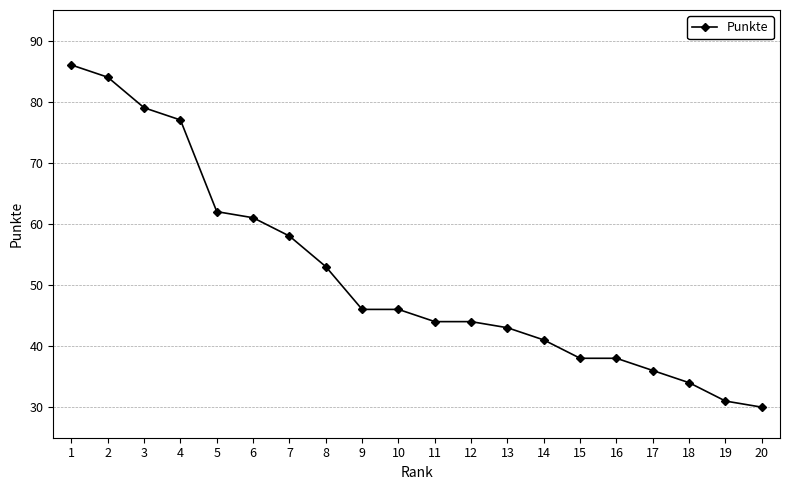

What is the value of the 14th point from the left?

41